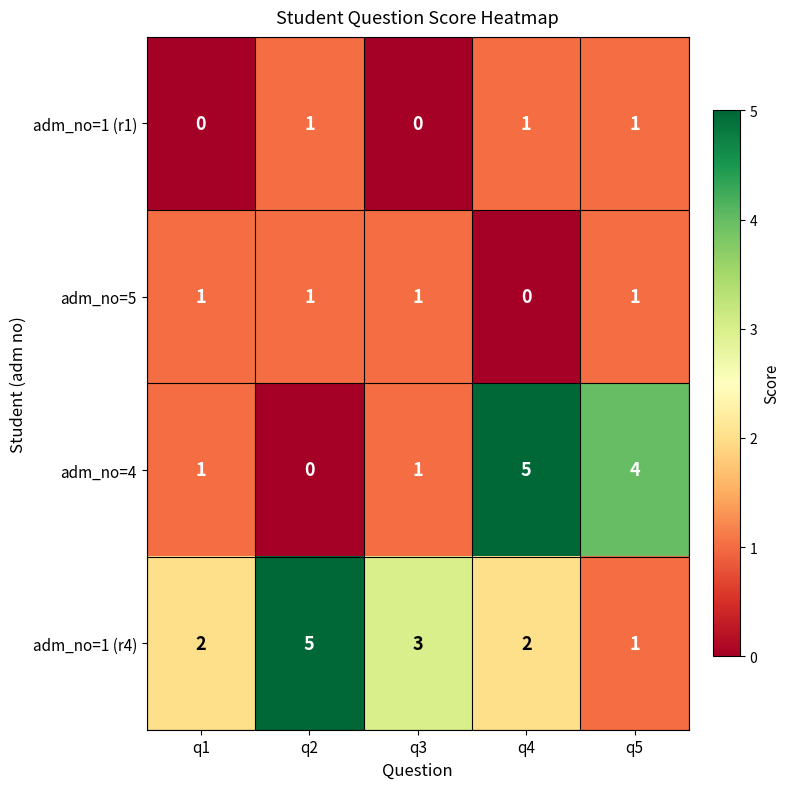

Count the number of data series in this chart.

4